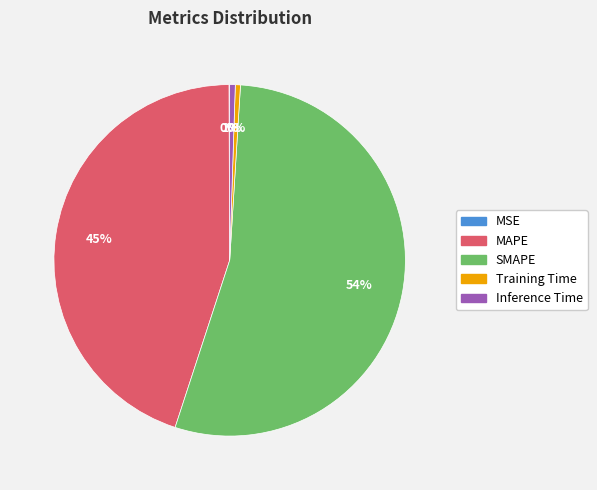

What percentage is the MAPE slice, to the nearest percent?

45%